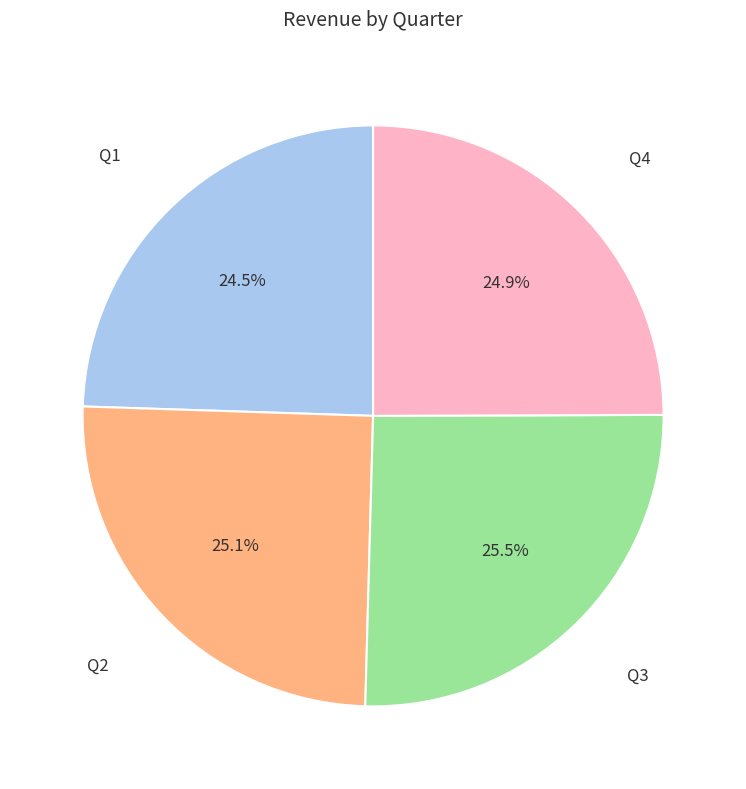

Does any single category account for the majority?

No